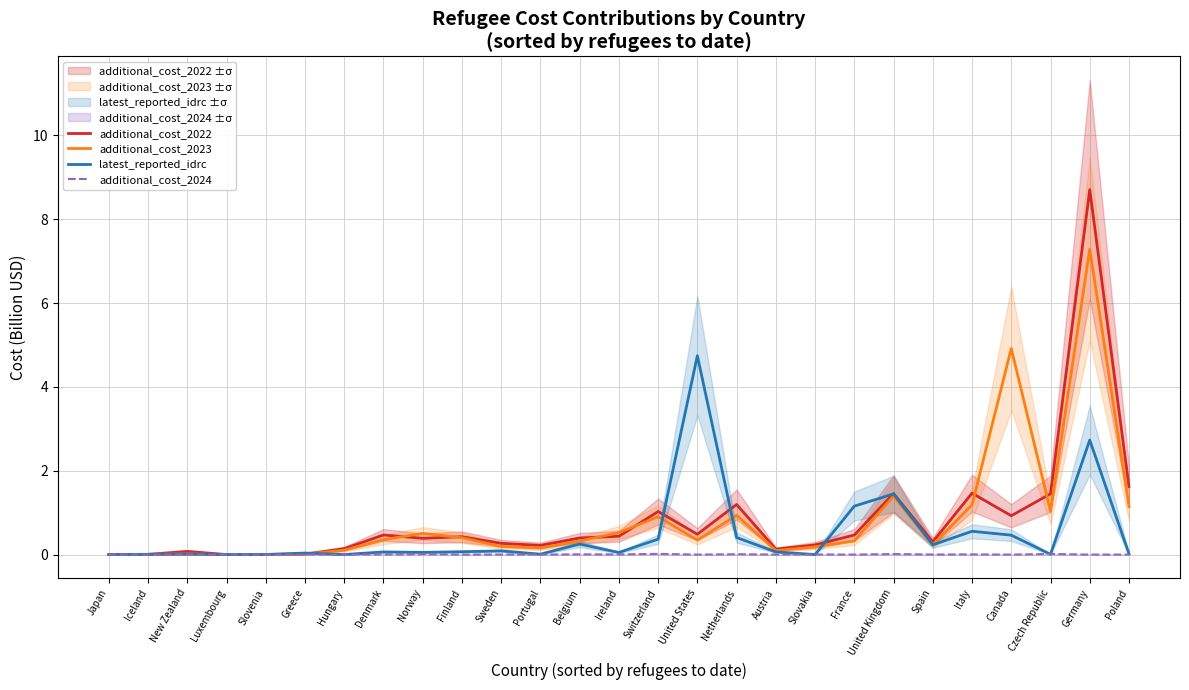

Where is additional_cost_2023 nearest to the value 3?

United Kingdom